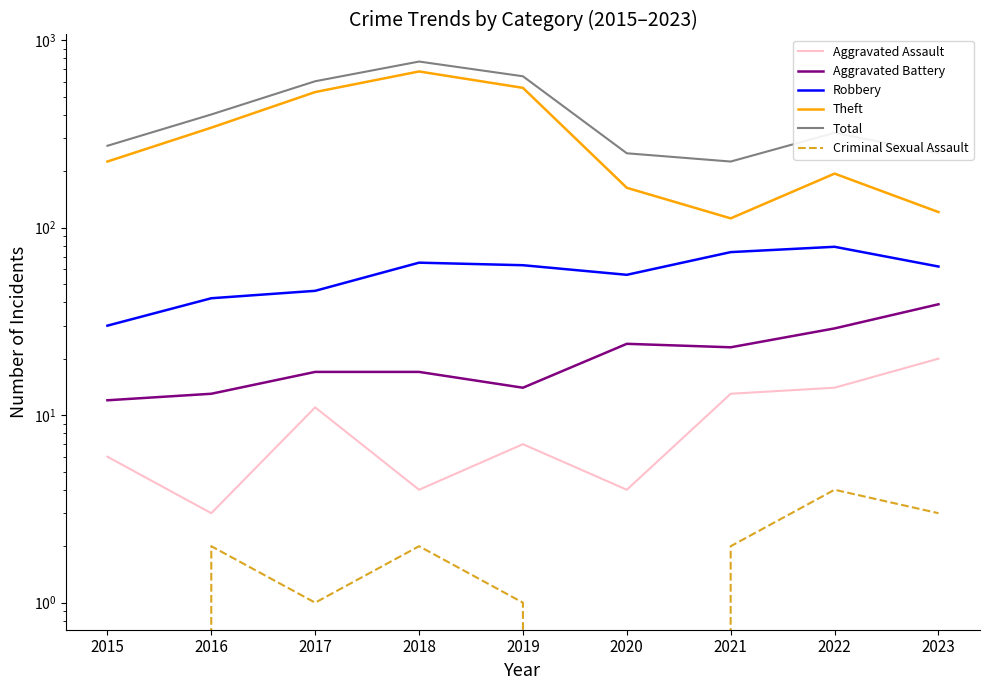

How many interior local valleys does the Criminal Sexual Assault series have?

2